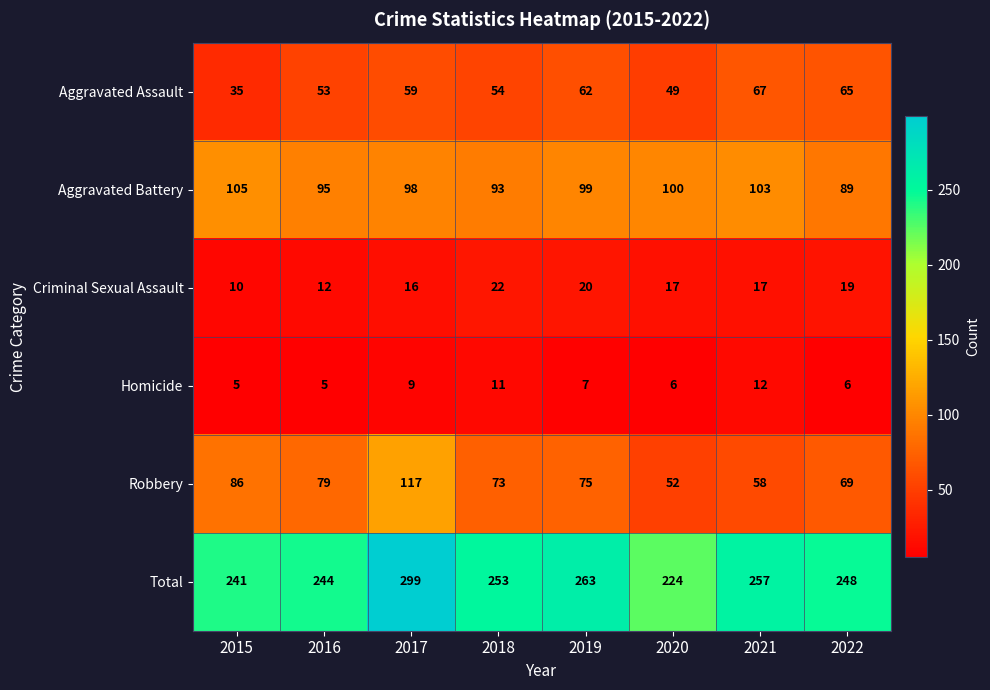

What is the difference between the maximum and minimum values in the Total series?

75